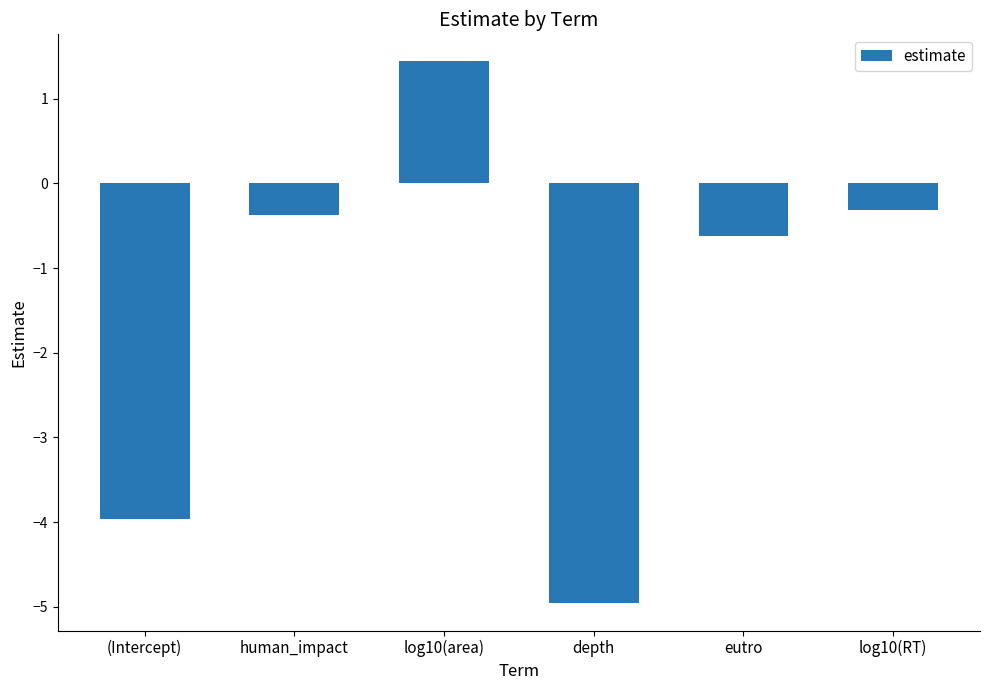

Does the chart contain any negative values?

Yes